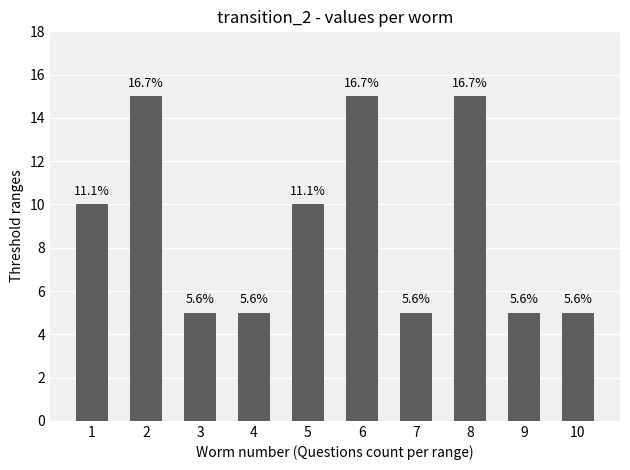

What is the value of the 7th bar from the left?

5